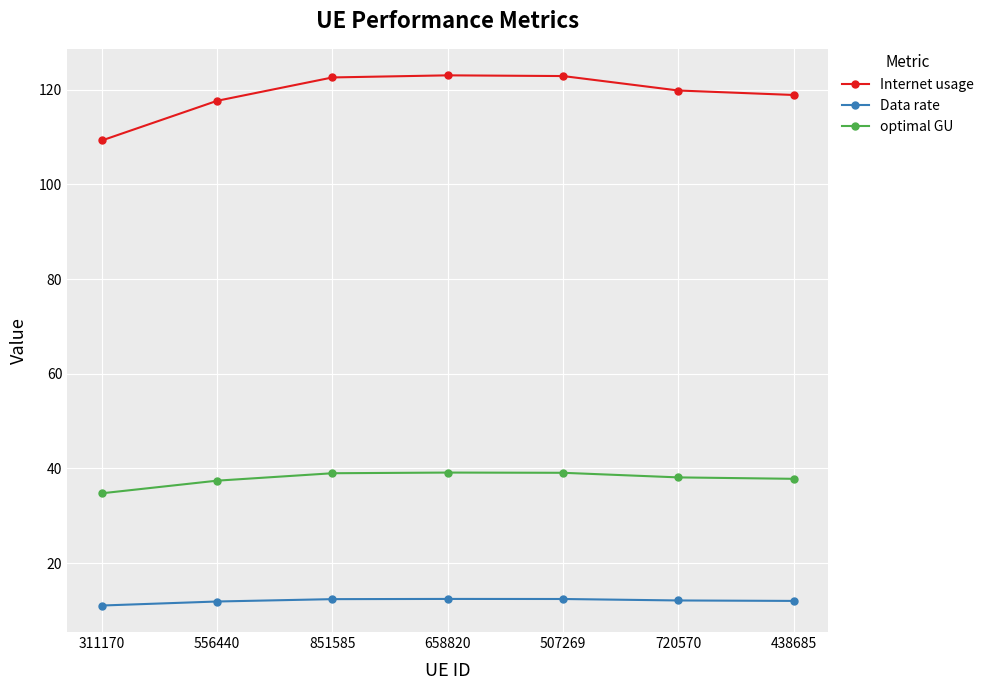

Which series has the largest total across all categories?

Internet usage